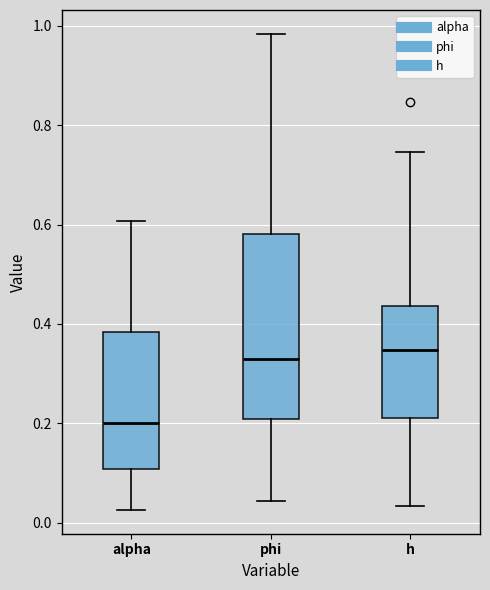

Reading left to right, transcribe this box plot: for each box, give where its median line is, the range the box spans, and where its two whiskers end, as read against the y-axis. The values are not printed on the chart, so give them approximately, as read against the axis.

alpha: median 0.20, box 0.10 to 0.38, whiskers 0.02 to 0.60
phi: median 0.32, box 0.20 to 0.58, whiskers 0.04 to 0.98
h: median 0.34, box 0.22 to 0.44, whiskers 0.04 to 0.74